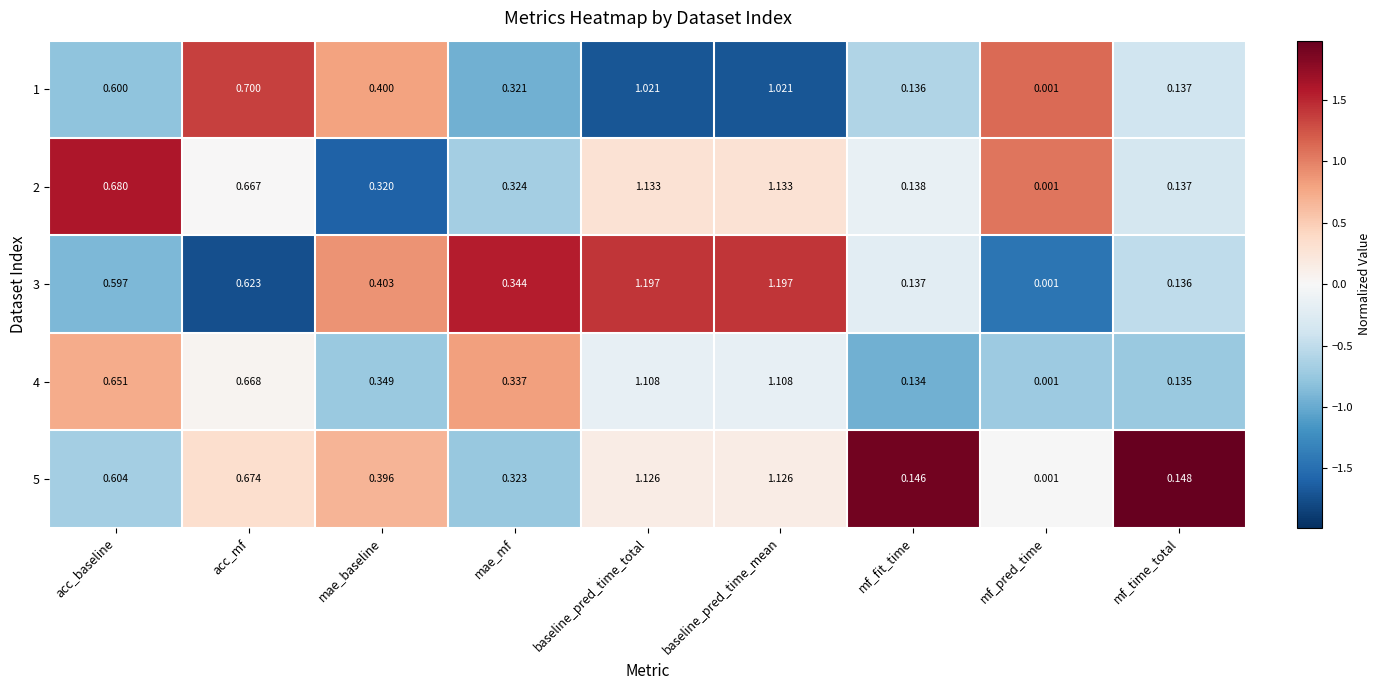

Is the value of 5 at mf_pred_time greater than the value of 1 at mf_time_total?

No